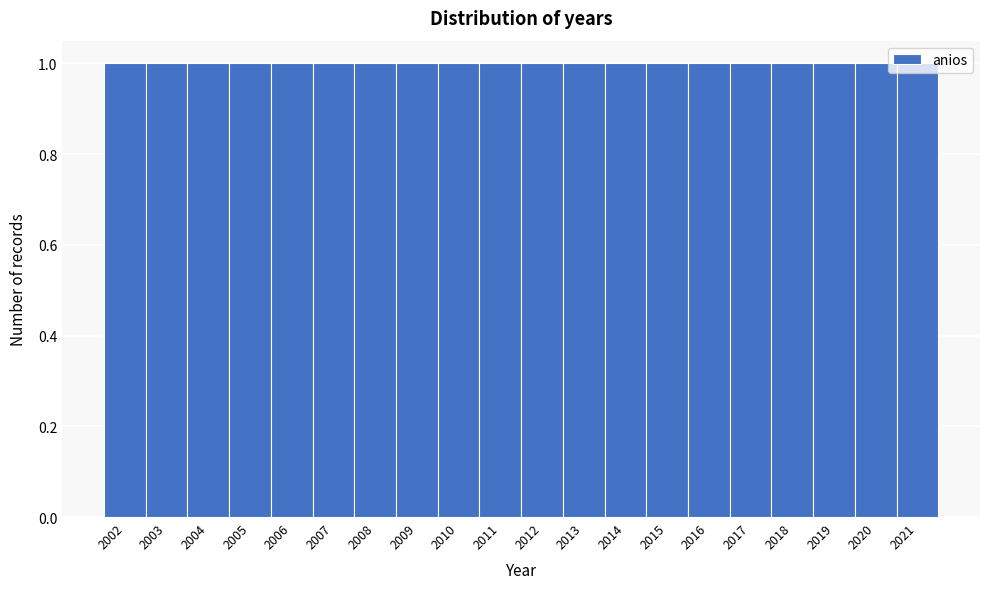

Reading left to right, list every bar in this chart as the range it spans on the x-axis followed by its height. The values are not printed on the chart, so give them approximately, as read against the axis.

2001.5 to 2002.5: 1
2002.5 to 2003.5: 1
2003.5 to 2004.5: 1
2004.5 to 2005.5: 1
2005.5 to 2006.5: 1
2006.5 to 2007.5: 1
2007.5 to 2008.5: 1
2008.5 to 2009.5: 1
2009.5 to 2010.5: 1
2010.5 to 2011.5: 1
2011.5 to 2012.5: 1
2012.5 to 2013.5: 1
2013.5 to 2014.5: 1
2014.5 to 2015.5: 1
2015.5 to 2016.5: 1
2016.5 to 2017.5: 1
2017.5 to 2018.5: 1
2018.5 to 2019.5: 1
2019.5 to 2020.5: 1
2020.5 to 2021.5: 1